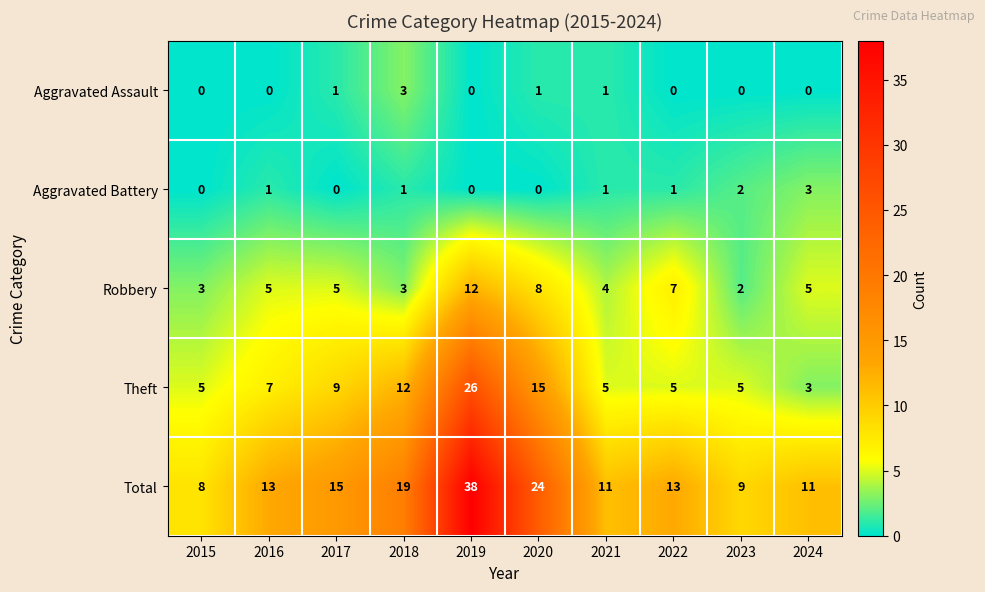

What is the sum of all Theft values?

92